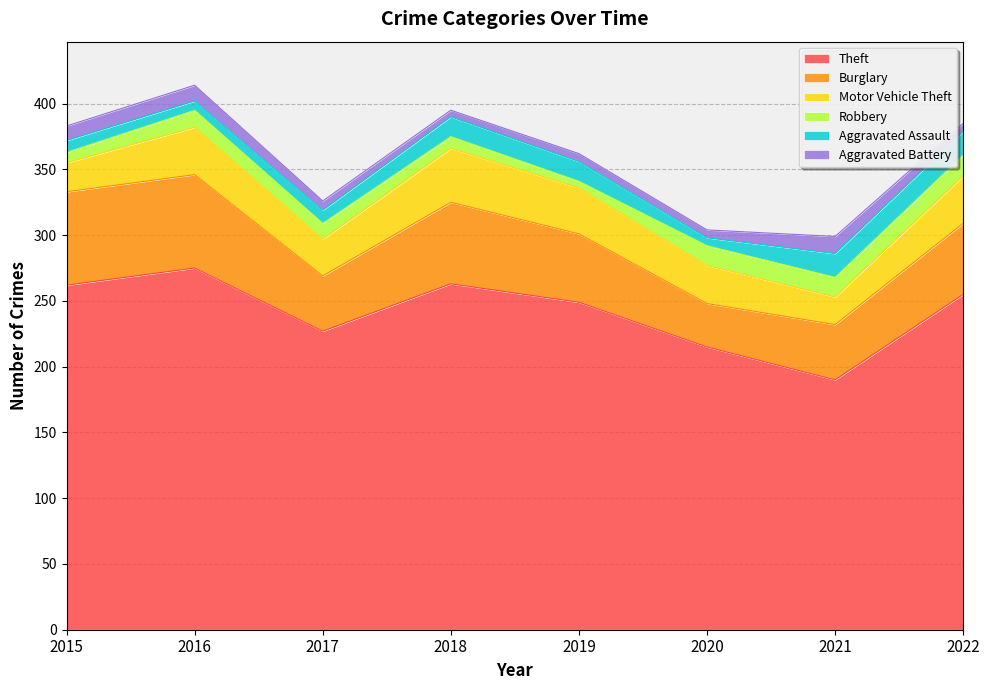

What is the difference between the highest and lowest values at 2016?

268